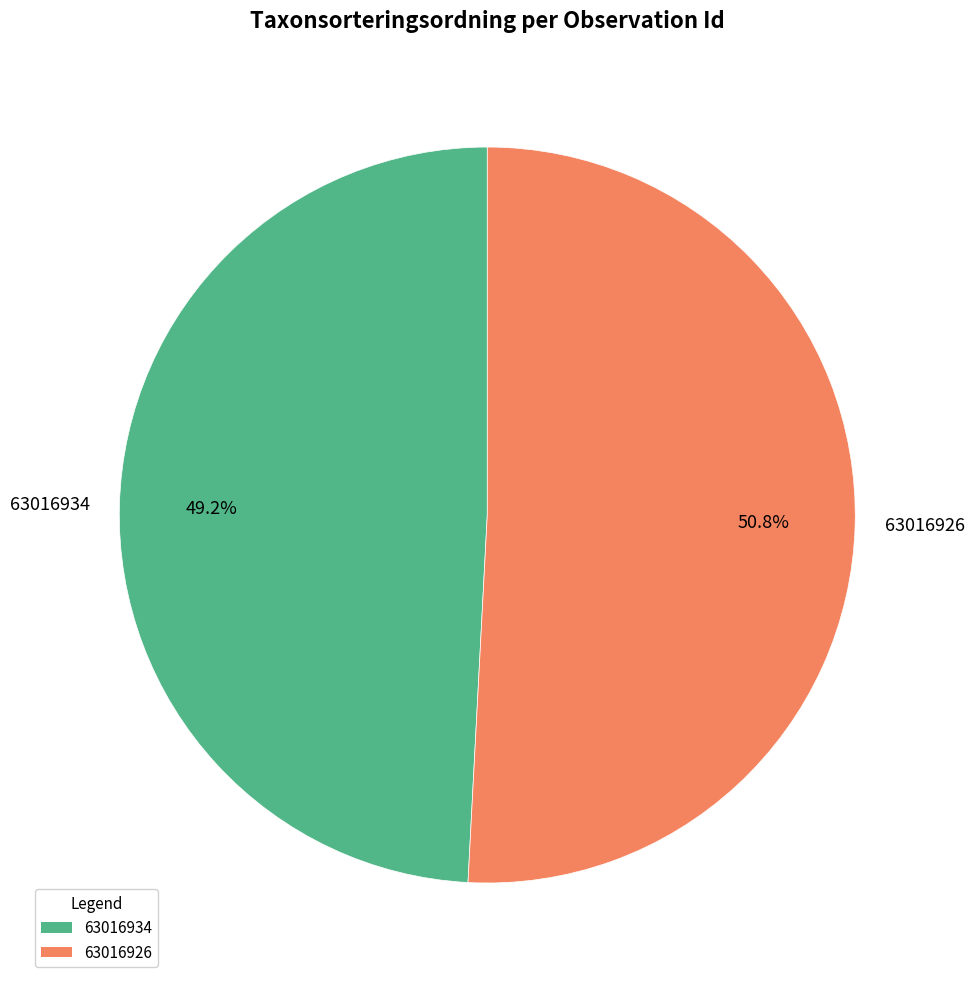

Approximately how many times larger is the value at 63016926 compared to 63016934?

1.0